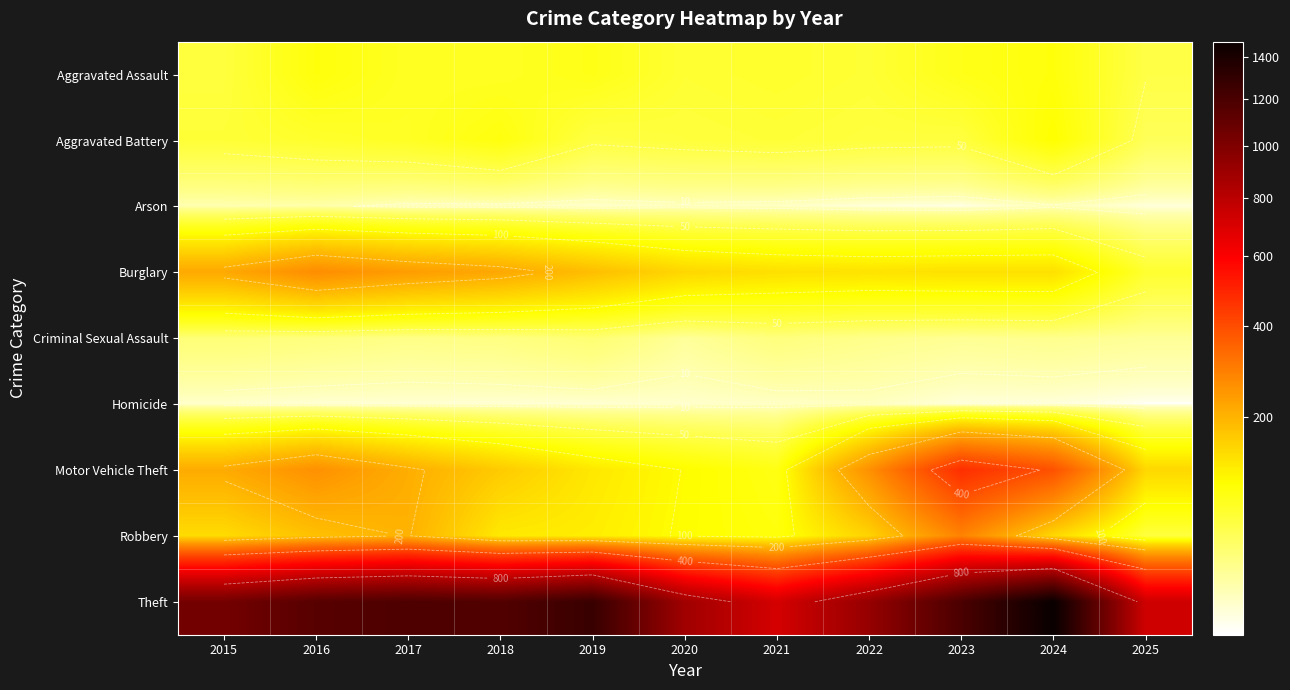

At which category is the sum across all series the highest?

2024